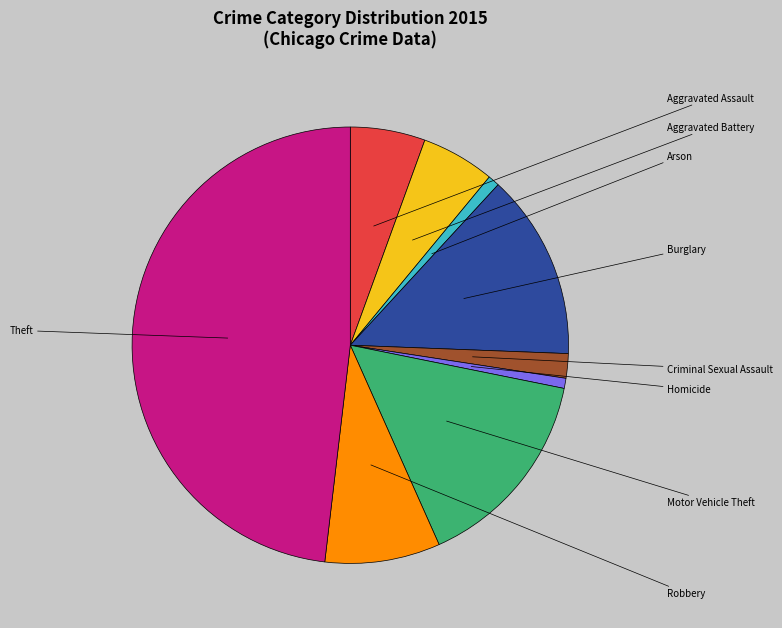

Count the number of slices in the pie.

9